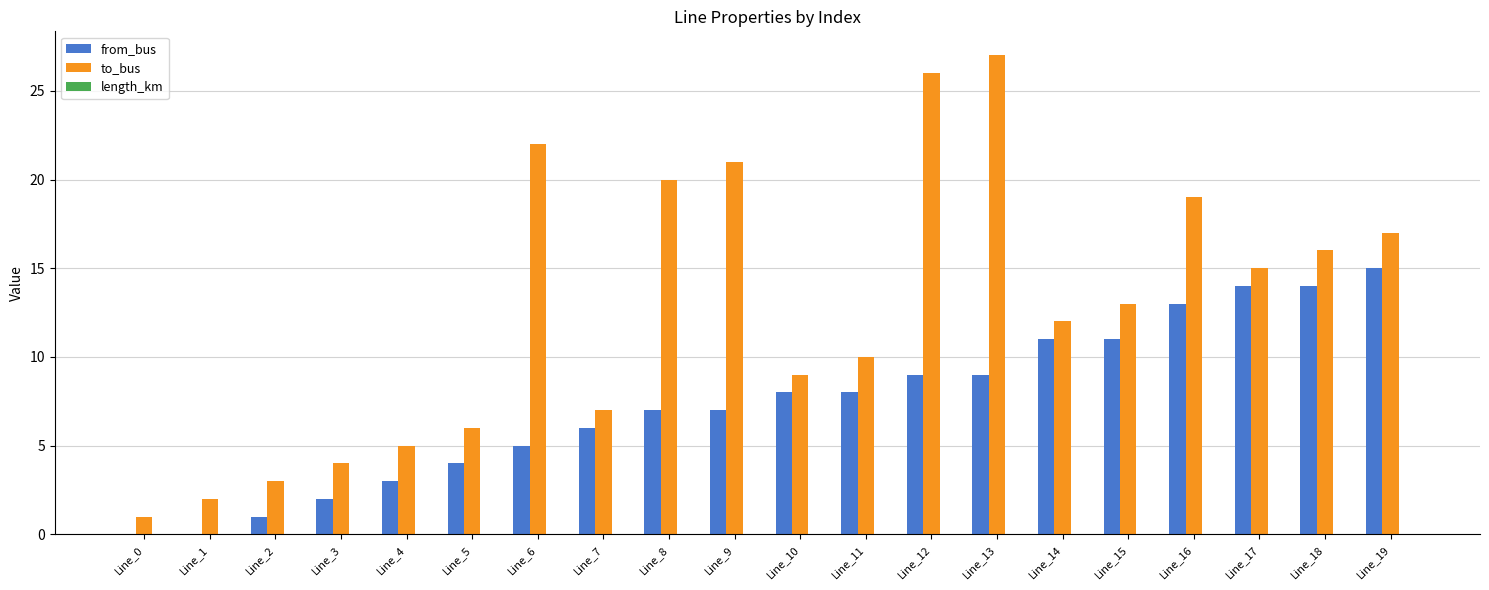

Count the number of data series in this chart.

3